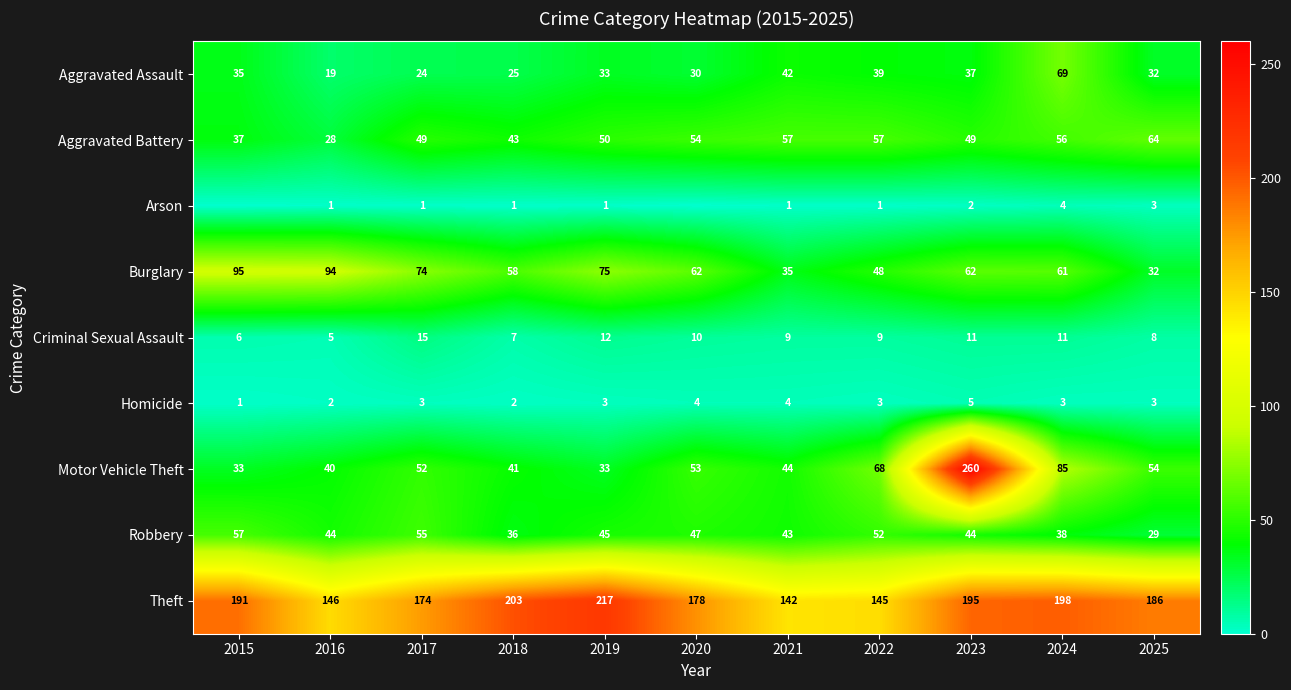

At how many categories does at least one series exceed 227?

1